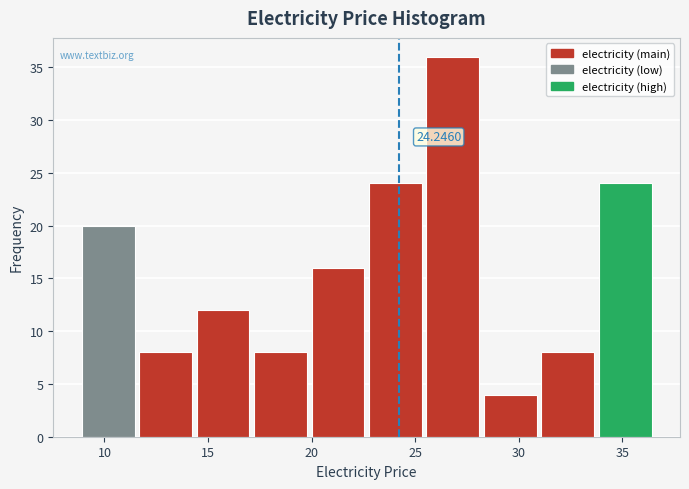

Which range on the x-axis has the tallest bar?

25.5 to 28.0